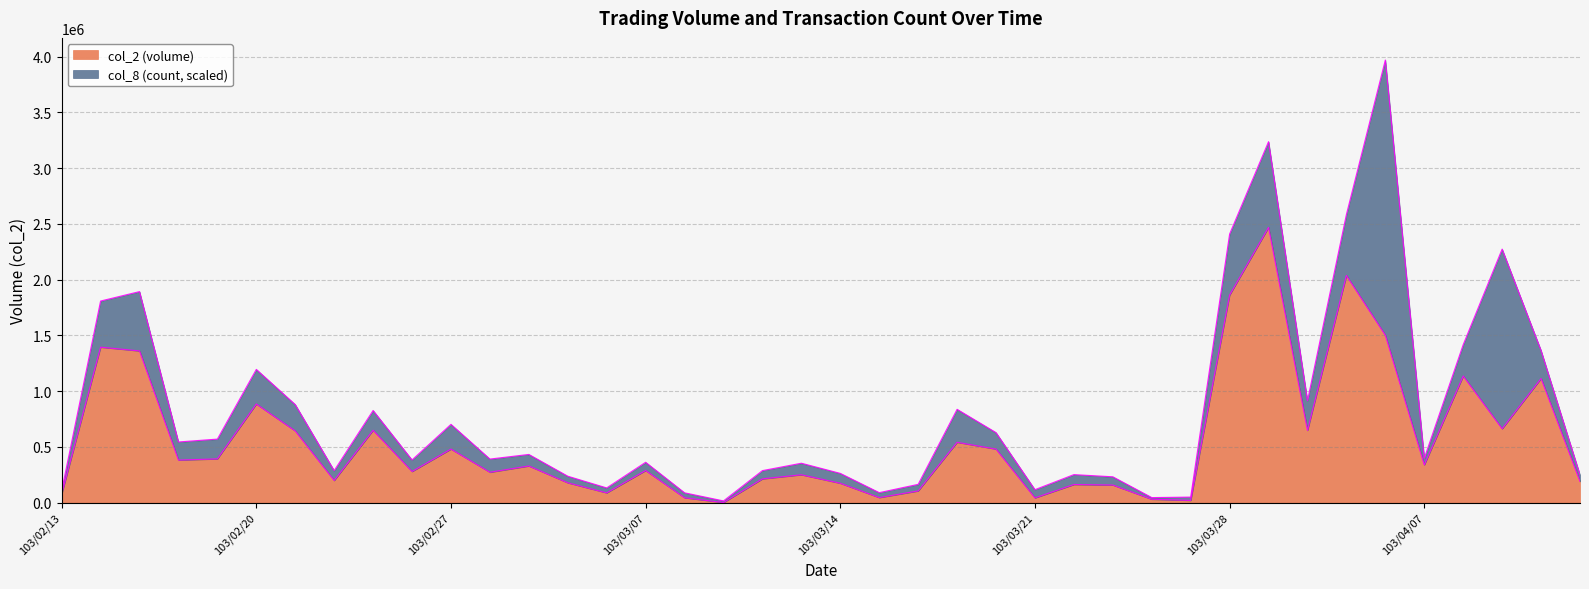

True or false: the data shows 76000 at 103/02/13.

True